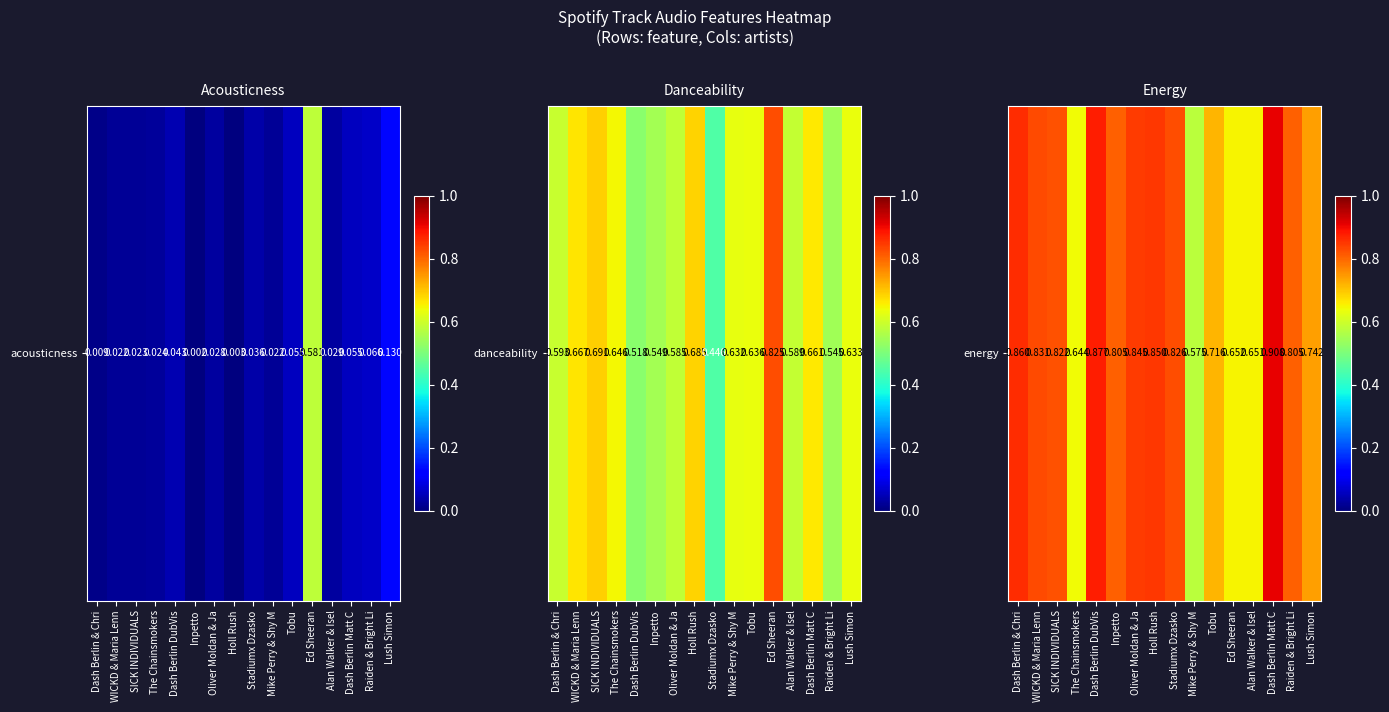

How many values are between 0 and 1?

16